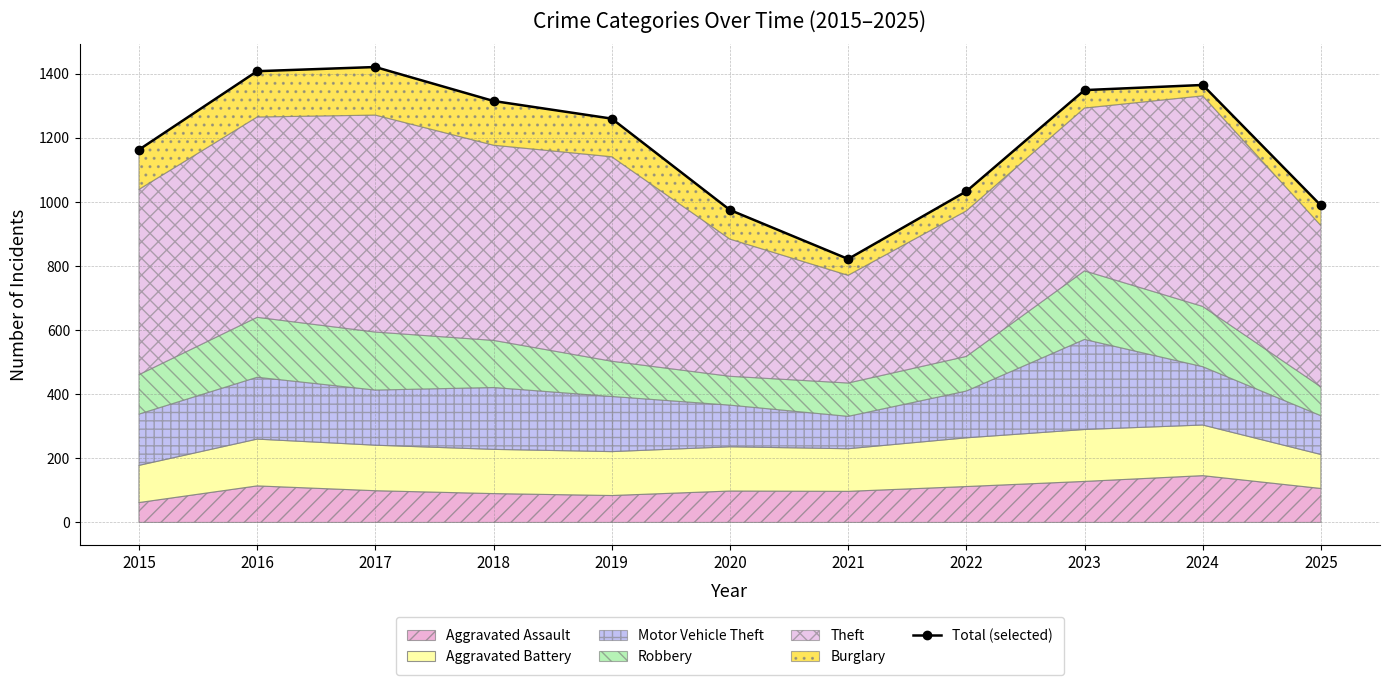

List the labels in order of value, smallest first.

2021, 2020, 2025, 2022, 2015, 2019, 2018, 2023, 2024, 2016, 2017